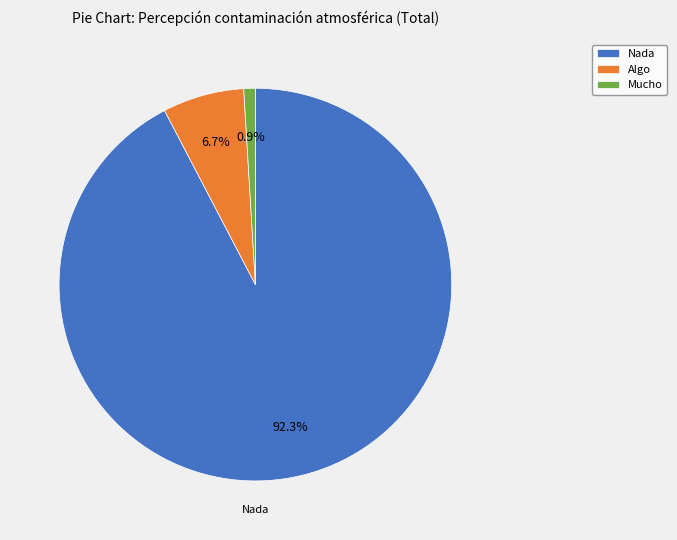

What is the smallest slice in the pie chart?

Mucho